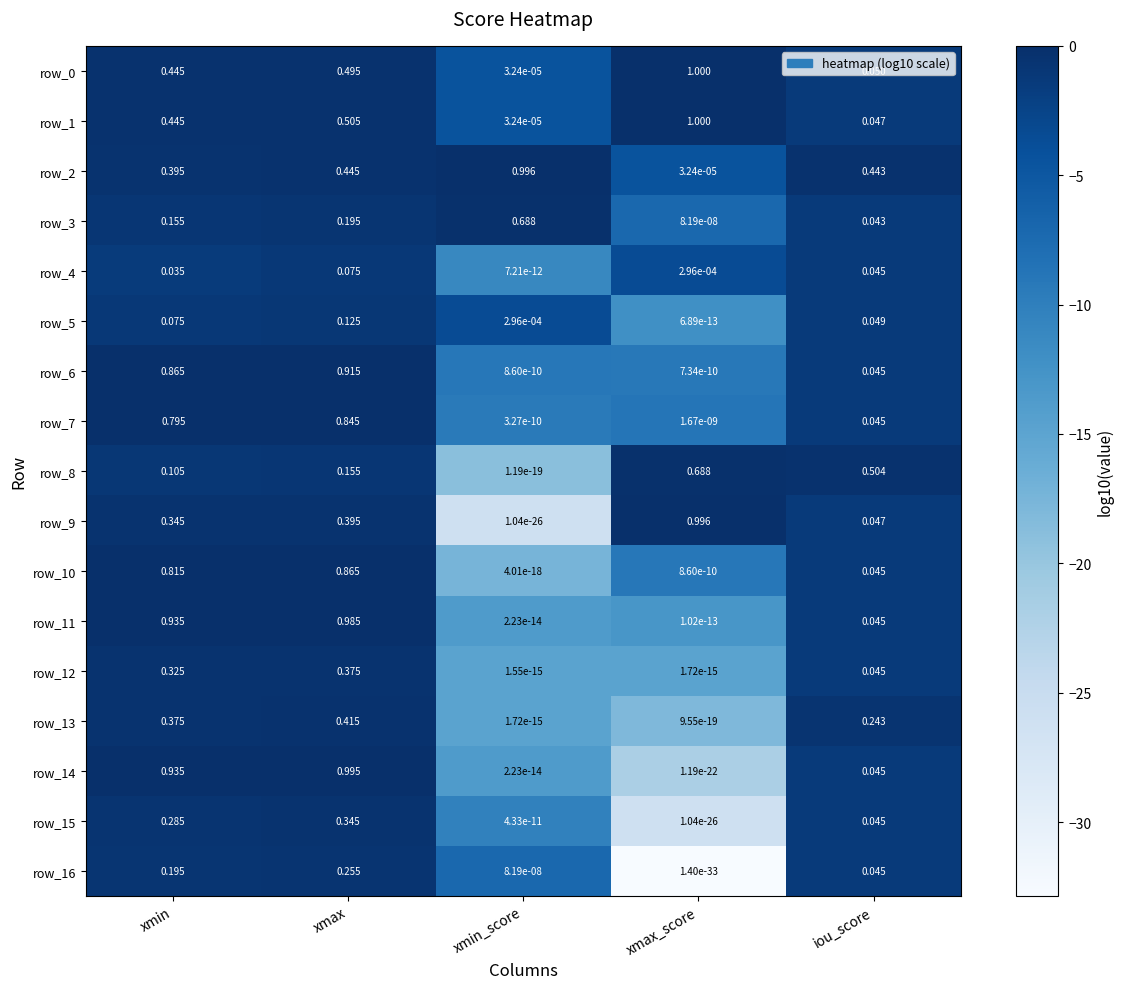

Where is row_7 nearest to the value 0?

xmin_score